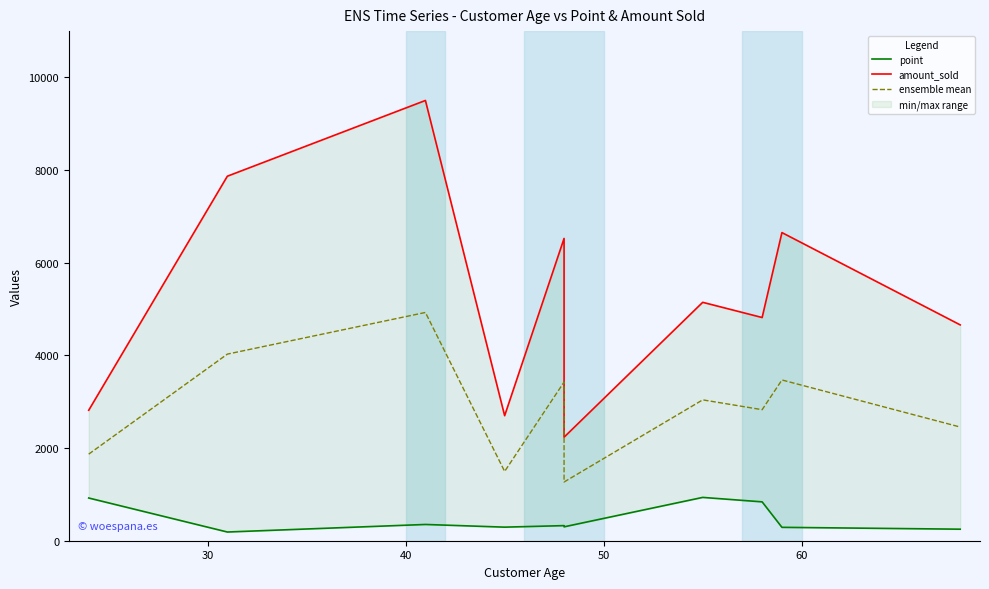

Which series has the widest spread of values?

amount_sold